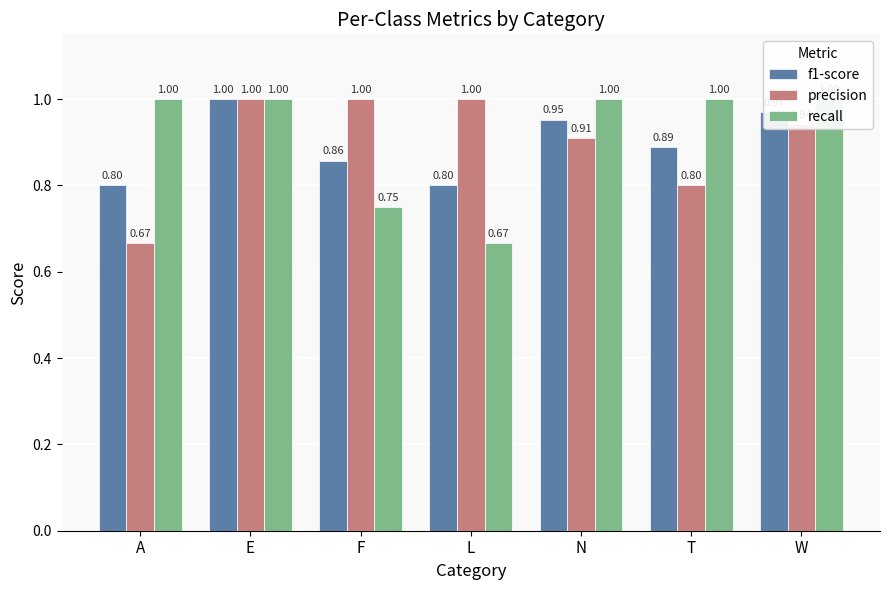

What is the smallest value displayed?

0.7